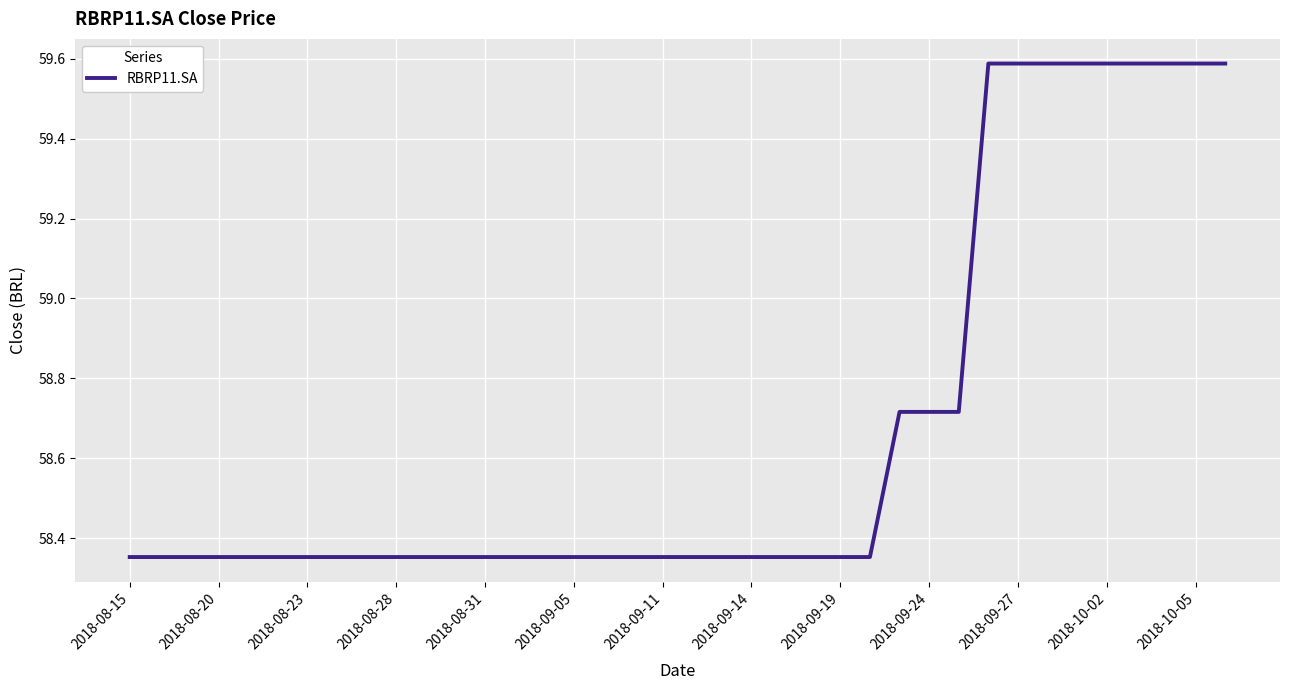

What is the difference between the maximum and minimum values?

1.2